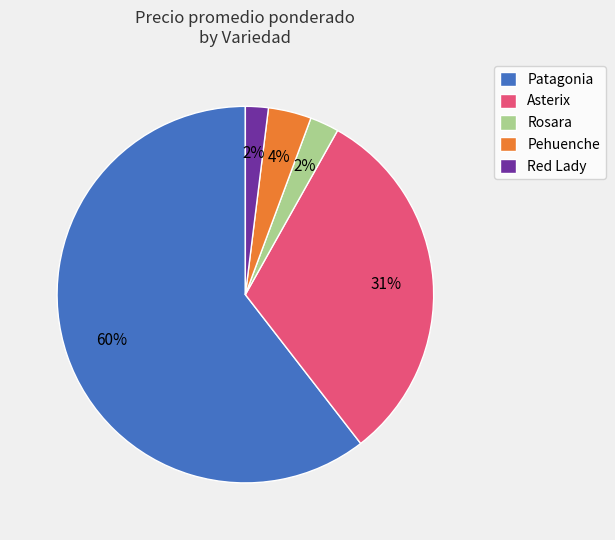

How many slices are in this pie chart?

5